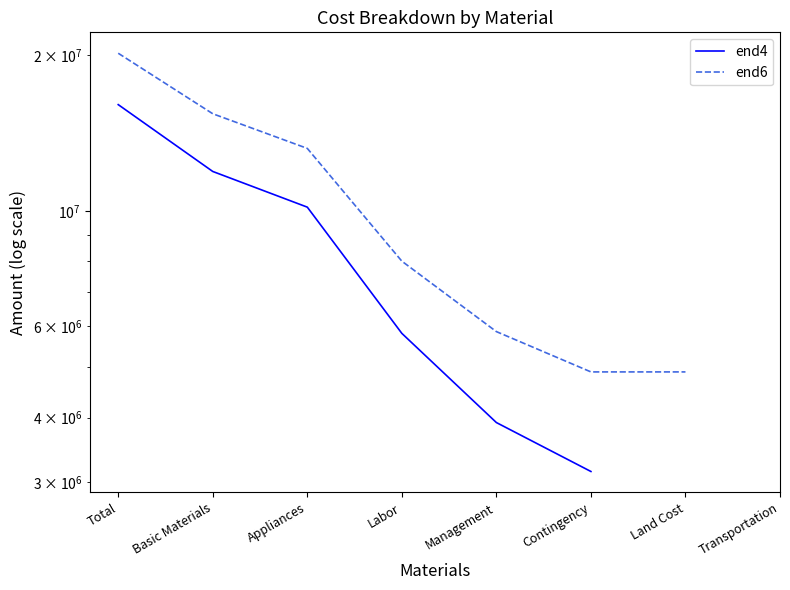

What is the value of the end4 point at the 5th from the left?

3913925.0